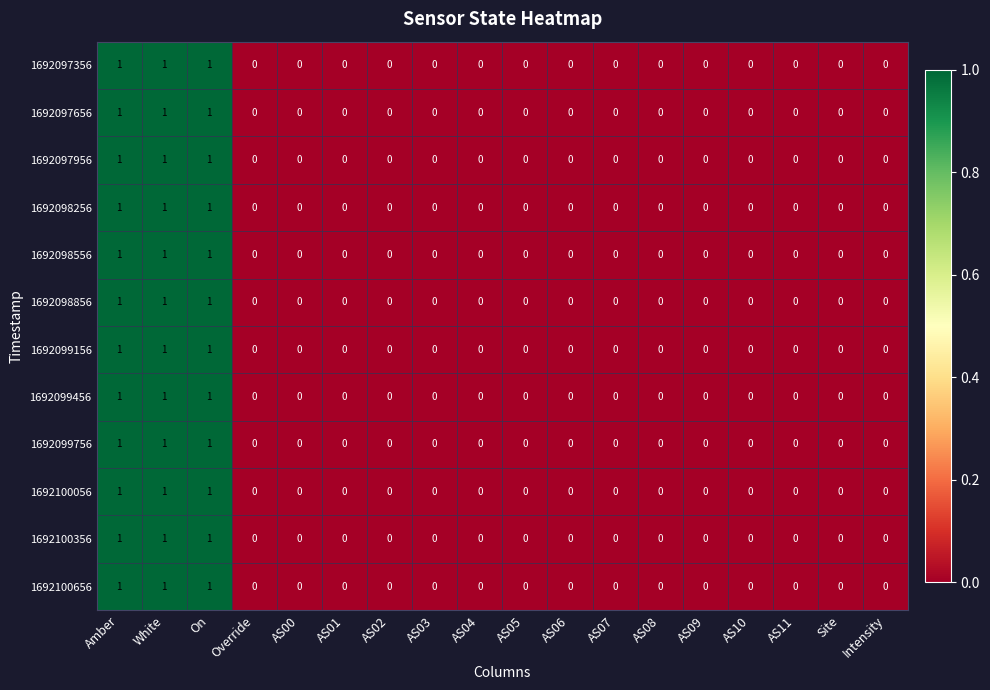

How many 1692098256 values are between 0 and 1?

18